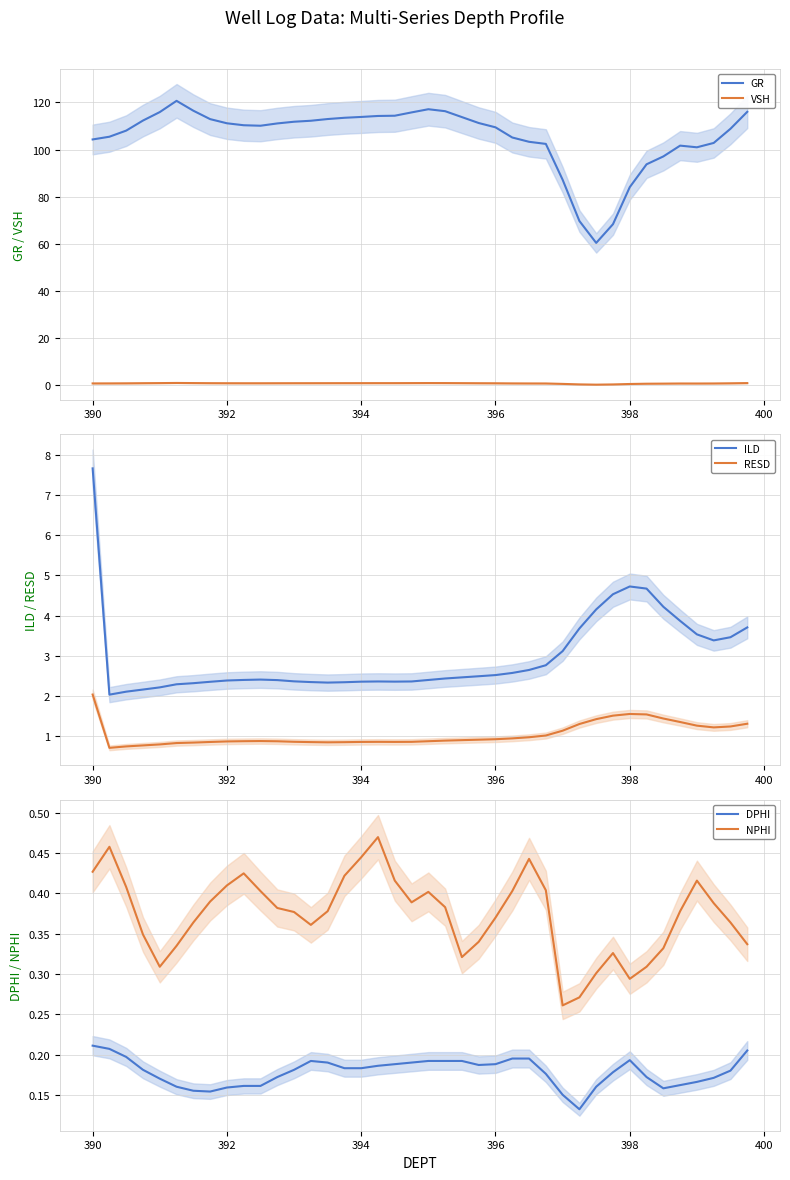

True or false: GR has a value of 71.1 at 392.

False